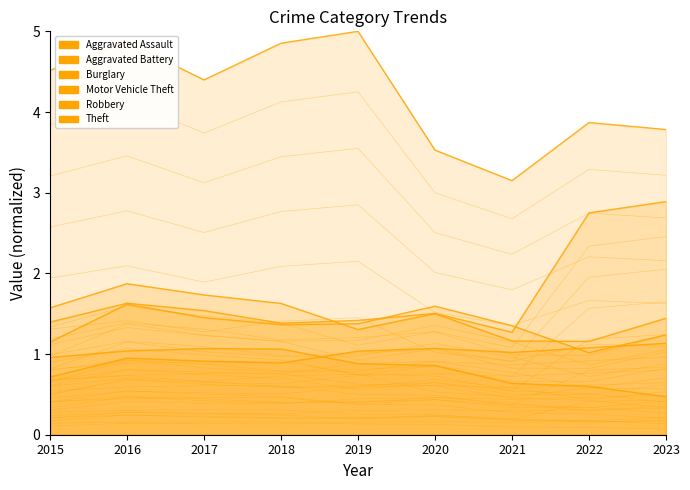

What is the value of the Theft point at the 5th from the left?

5.0